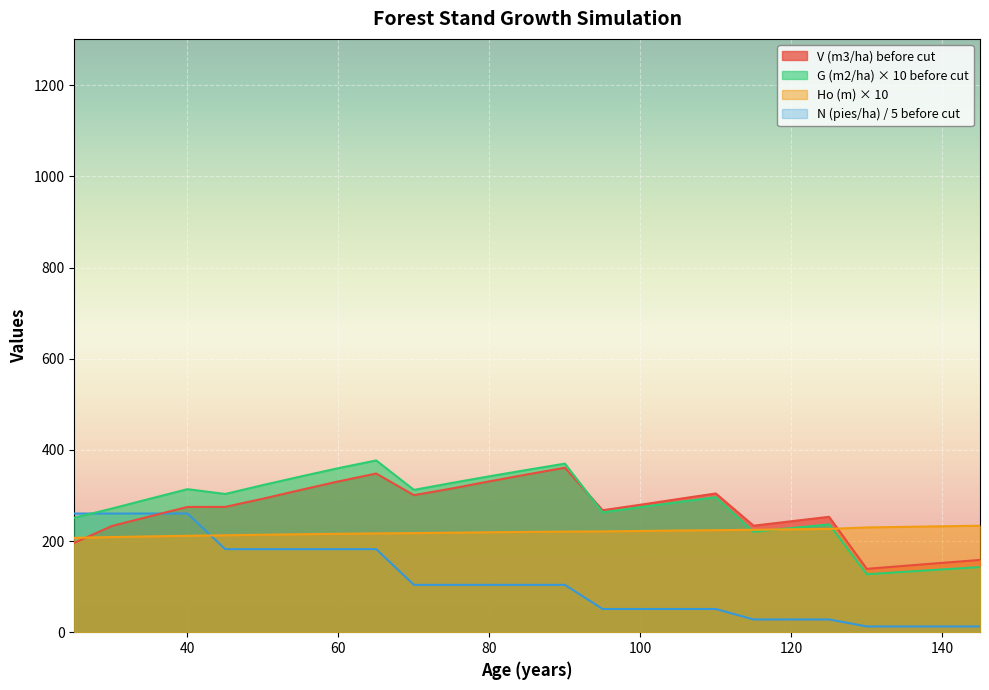

Where is V (m3/ha) before cut nearest to the value 249?

125